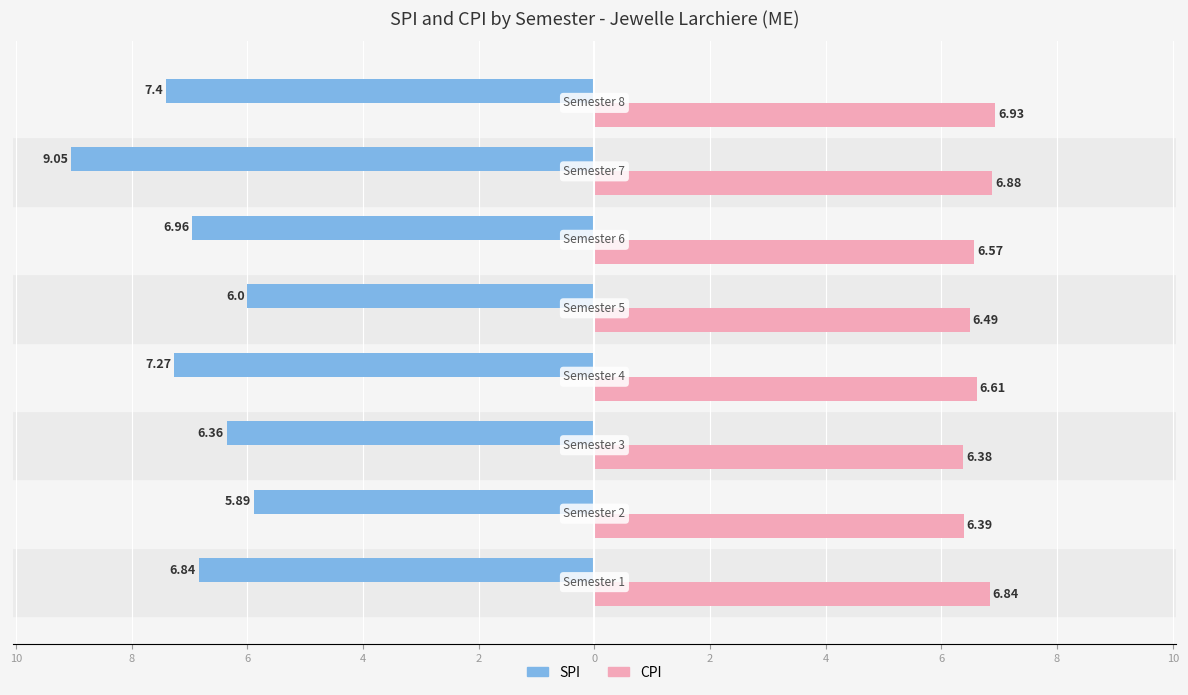

What are all the series names shown in the legend?

SPI, CPI